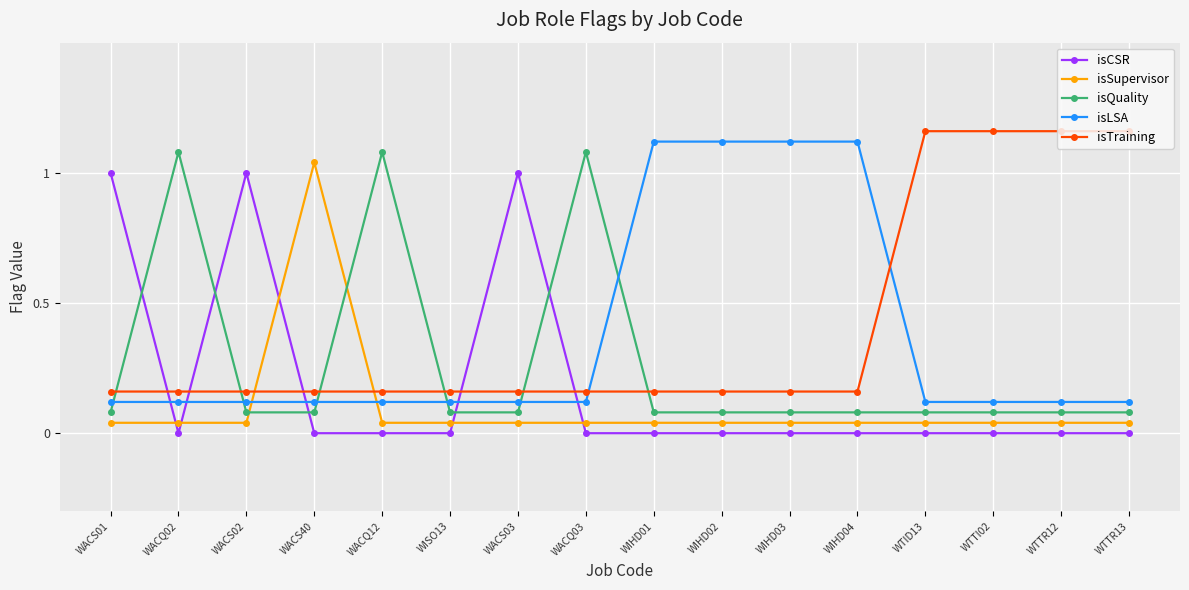

Which series has the largest total across all categories?

isTraining